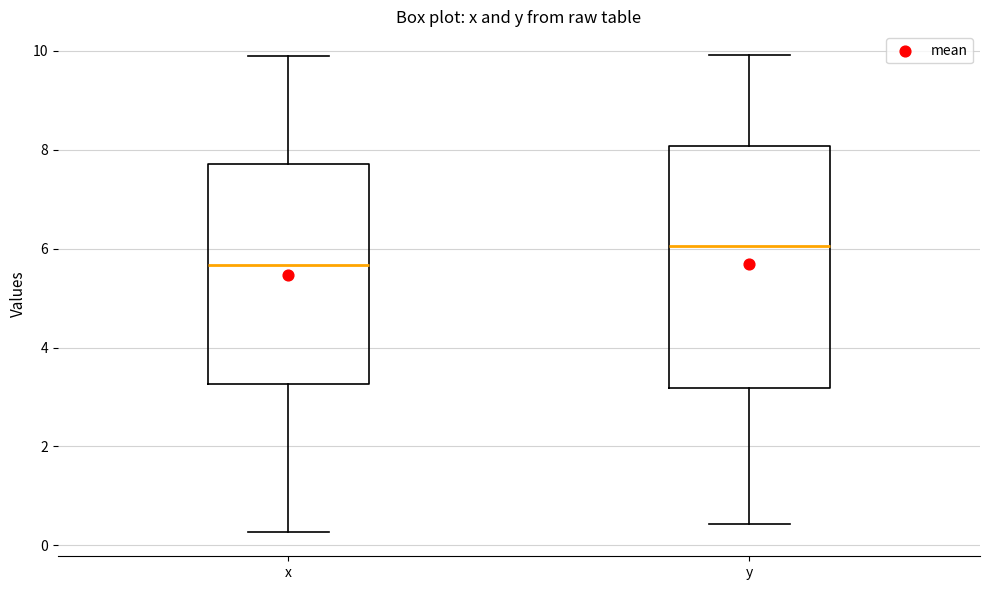

Reading left to right, transcribe this box plot: for each box, give where its median line is, the range the box spans, and where its two whiskers end, as read against the y-axis. The values are not printed on the chart, so give them approximately, as read against the axis.

x: median 5.6, box 3.2 to 7.8, whiskers 0.2 to 9.8
y: median 6.0, box 3.2 to 8.0, whiskers 0.4 to 10.0